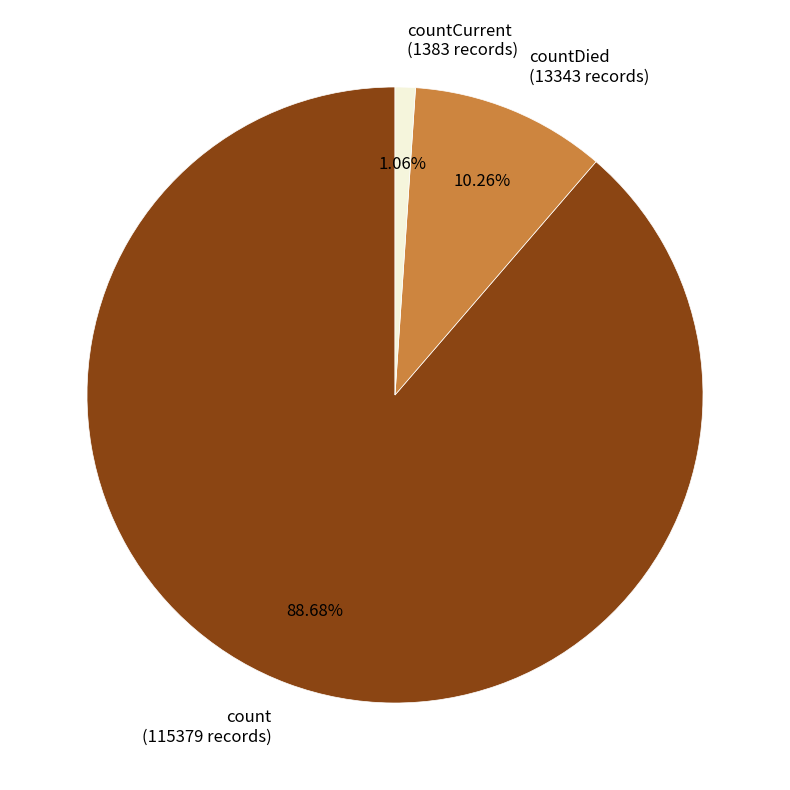

Which category has the smallest portion of the pie?

countCurrent (1383 records)